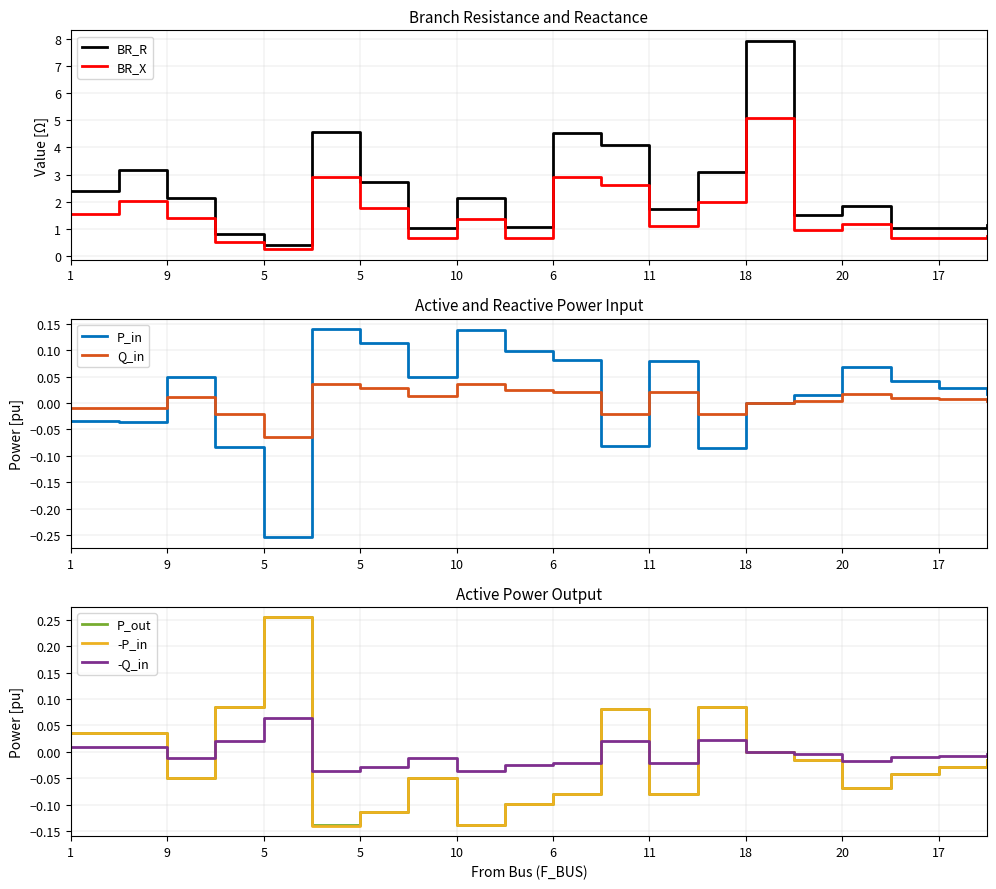

The value of BR_X at 20 is 1.7. True or false?

False